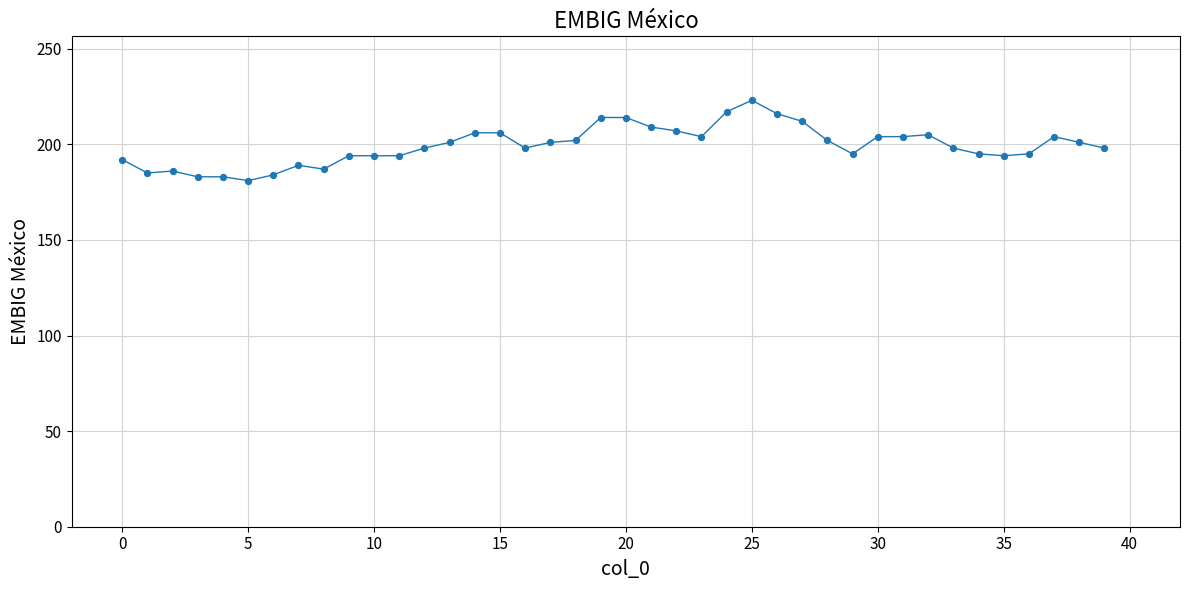

What is the difference between the maximum and minimum values?

42